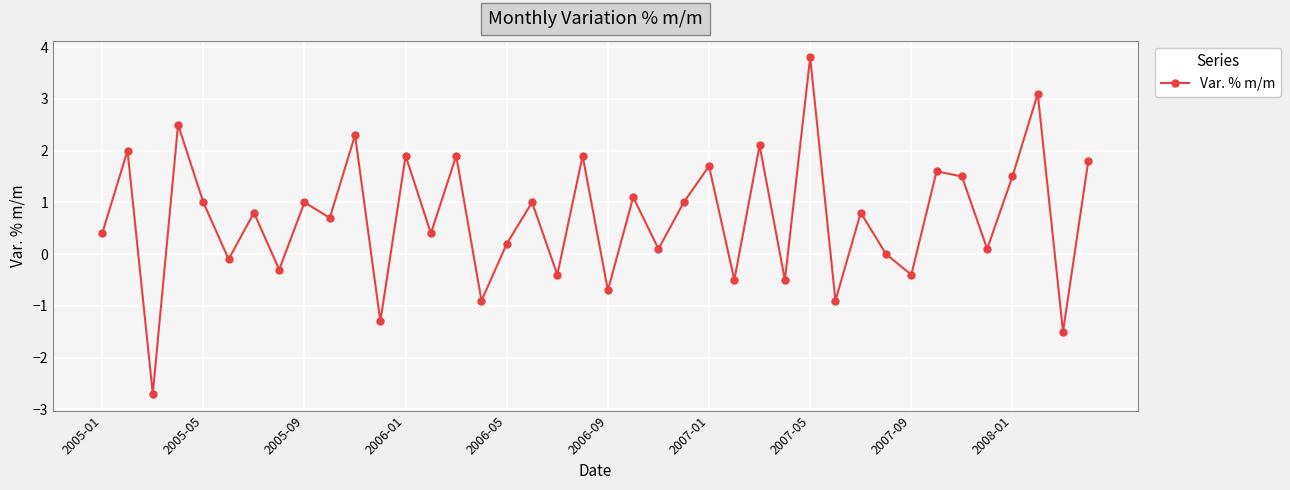

How many points are higher than both their immediate neighbors (excluding endpoints)?

16